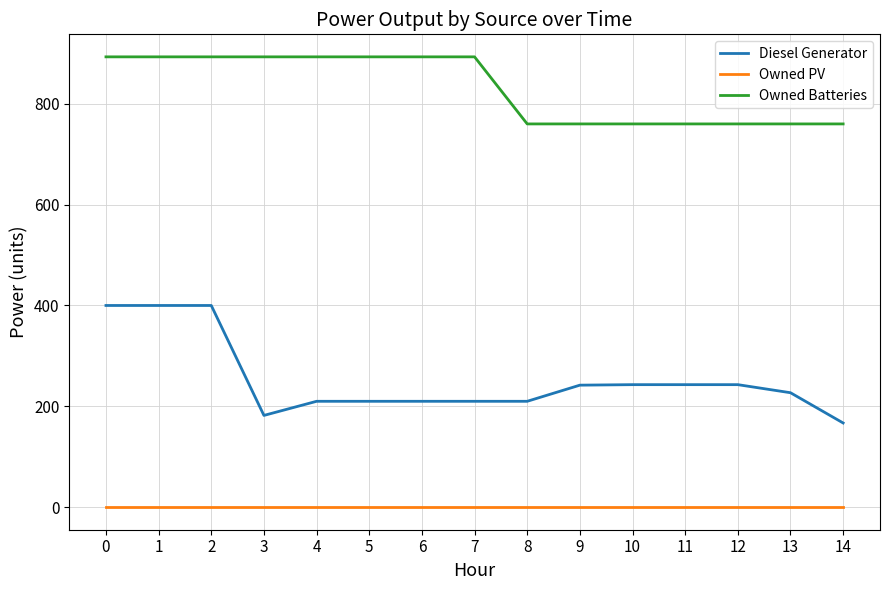

The value of Owned PV at 1 is 0. True or false?

True